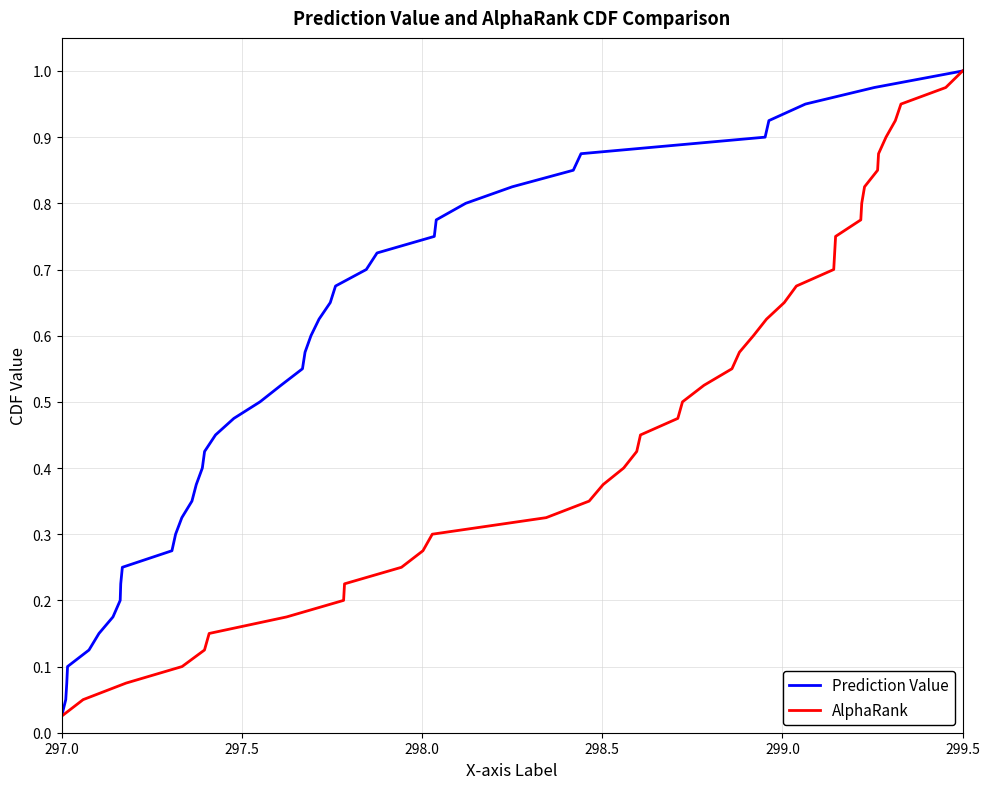

Which category has the highest value in the Prediction Value series?

299.5